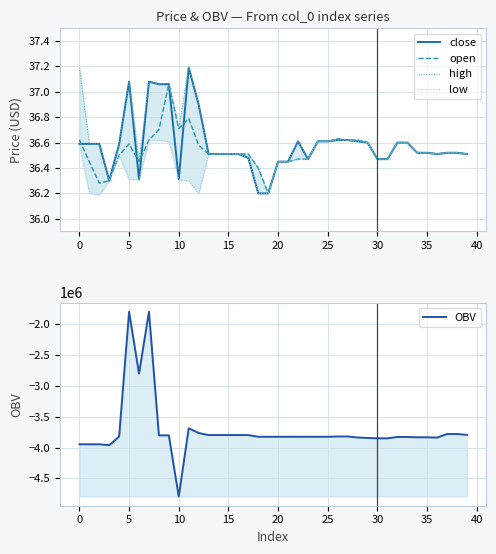

The open series shows 12.7 at 11. True or false?

False